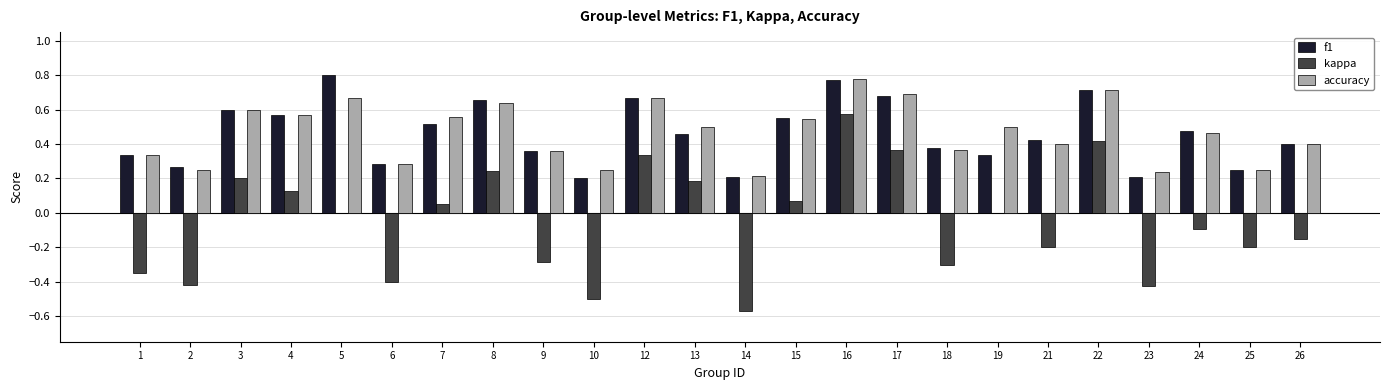

At which label does kappa first exceed 0?

3